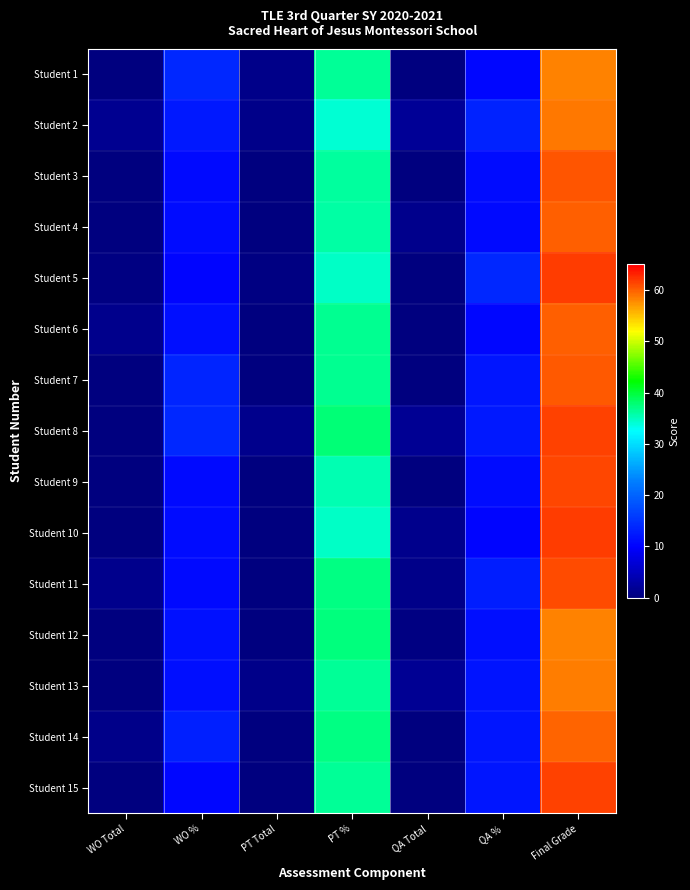

At which category is the sum across all series the highest?

Final Grade